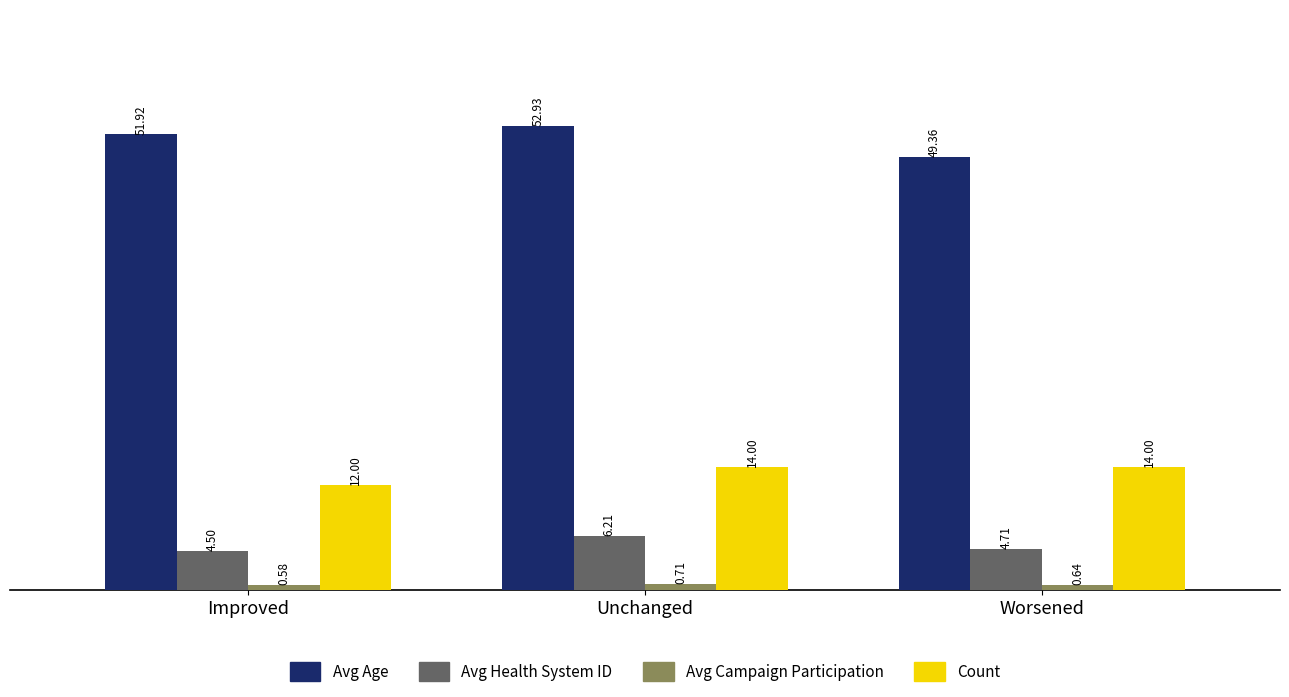

What is the total value across all series at Improved?

69.0